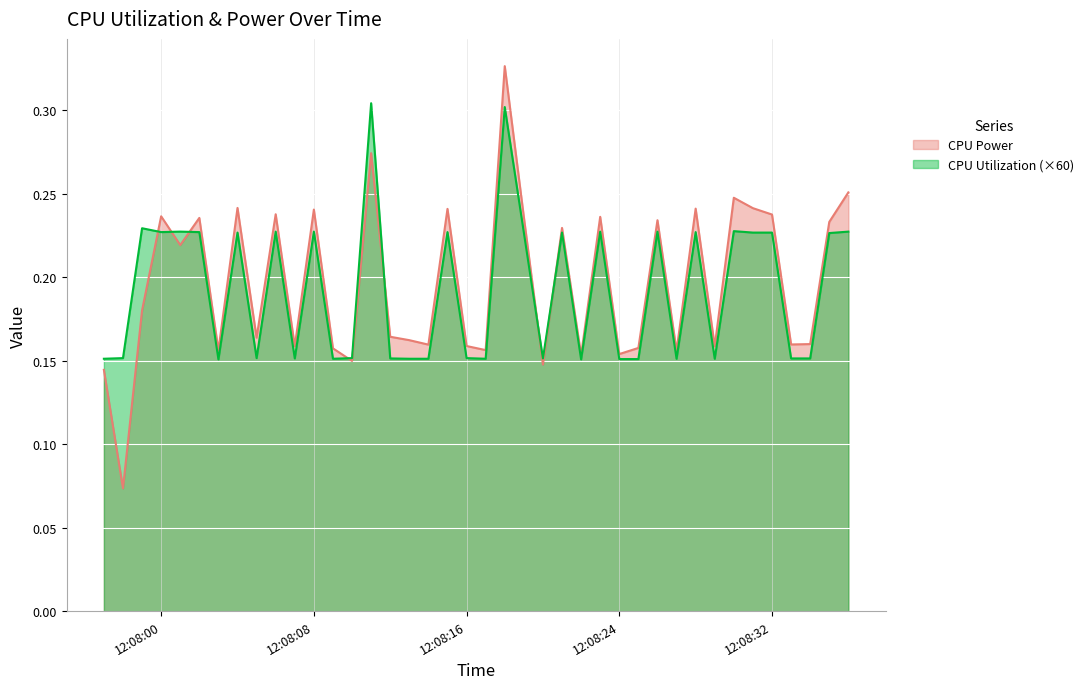

Which series has the largest range (max minus min)?

CPU Power